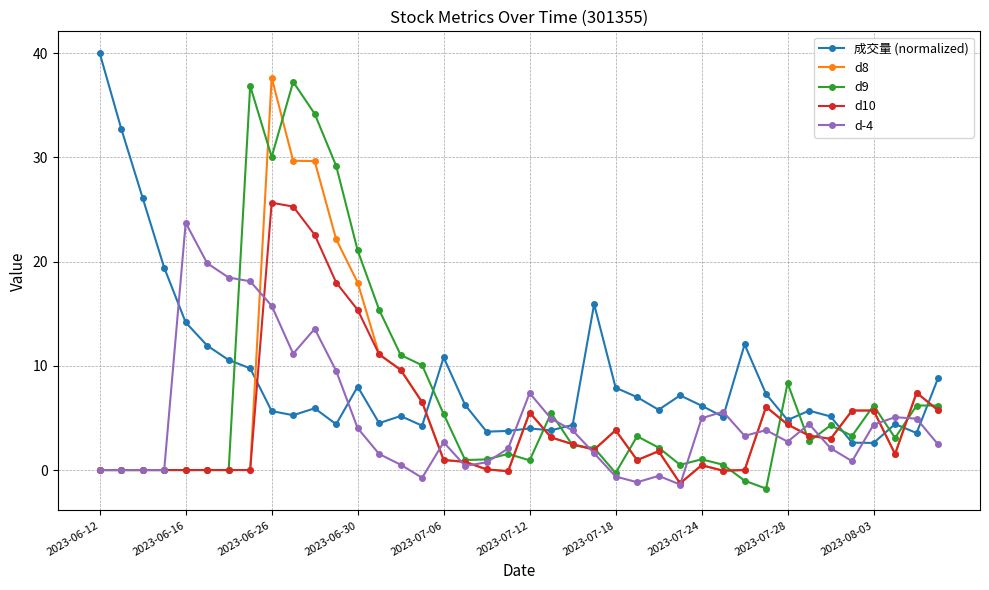

What is the value of the d10 point at the 13th from the left?

15.4